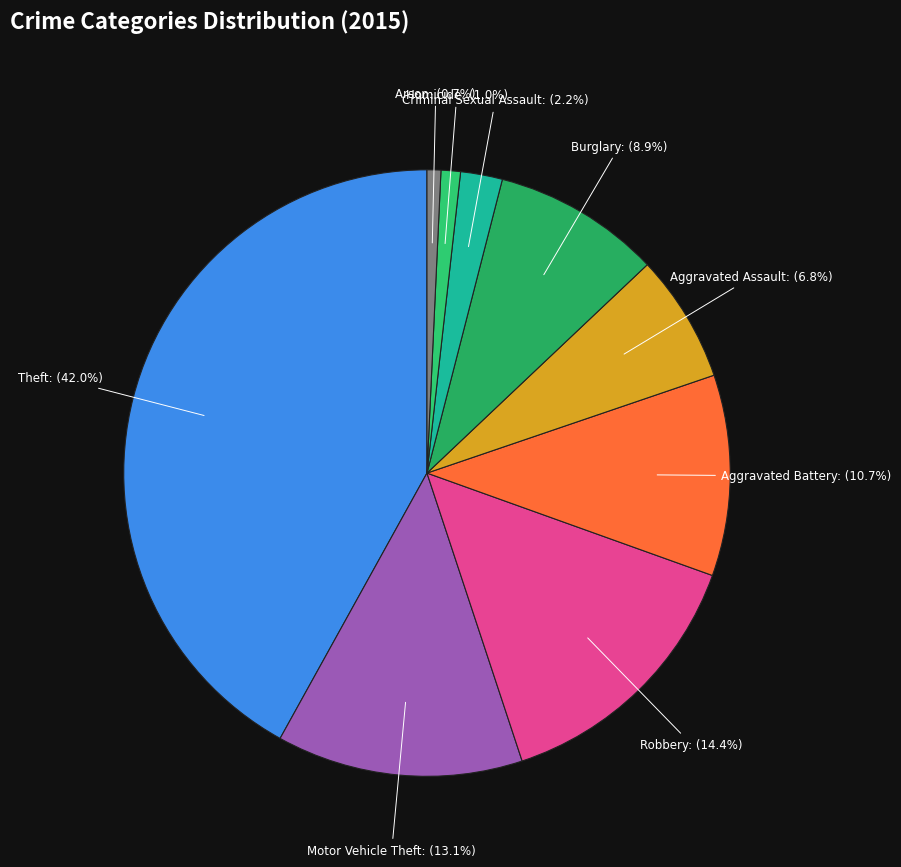

Combined, do Criminal Sexual Assault and Arson account for over 50%?

No